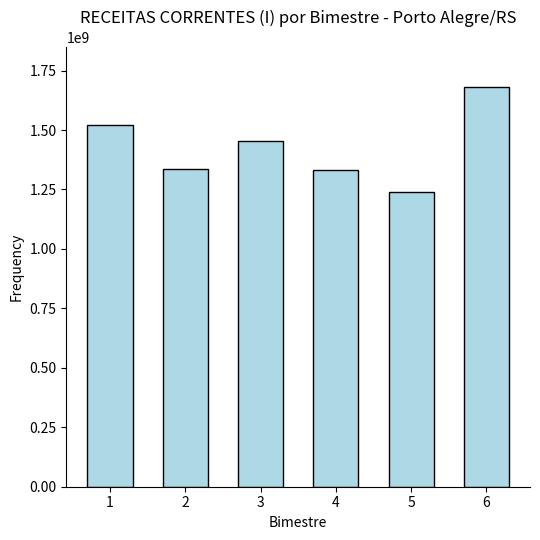

Are the bars horizontal?

No